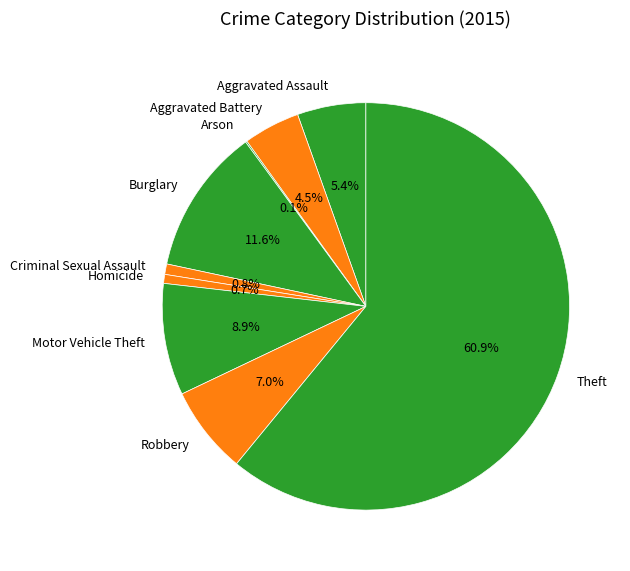

Is Theft the majority of the pie?

Yes